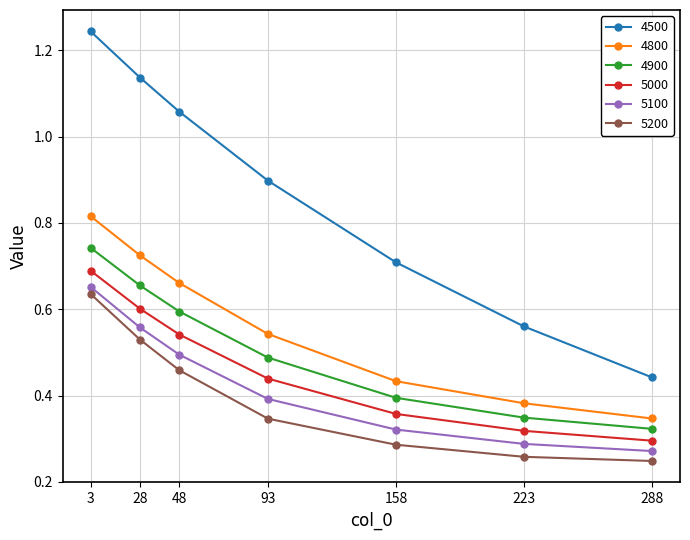

Between 3 and 28, which series saw the biggest shift?

4500